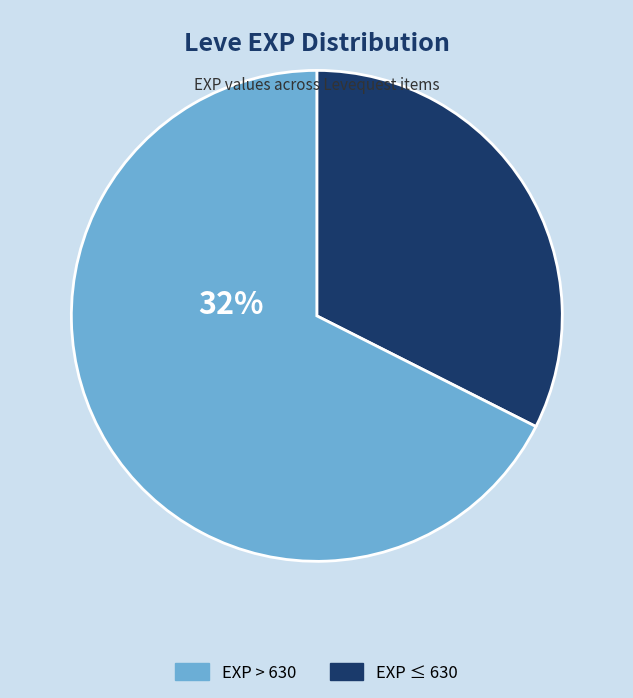

Is Decorated Bone Staff the majority of the pie?

No